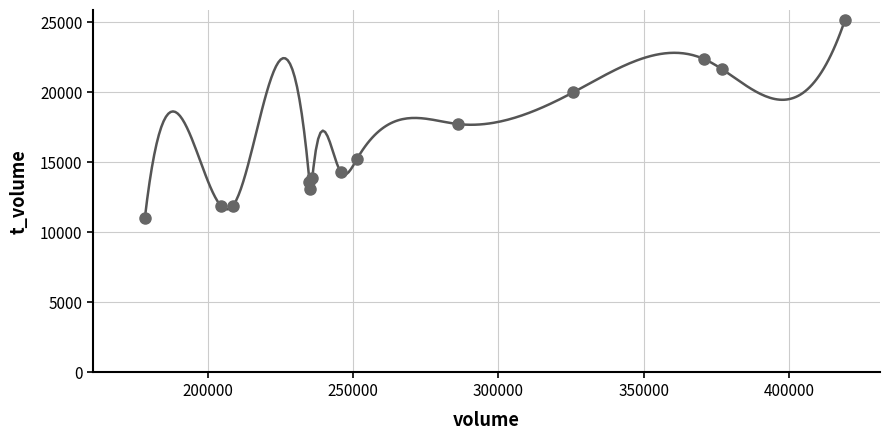

What is the range of Y values (max minus min)?

14134